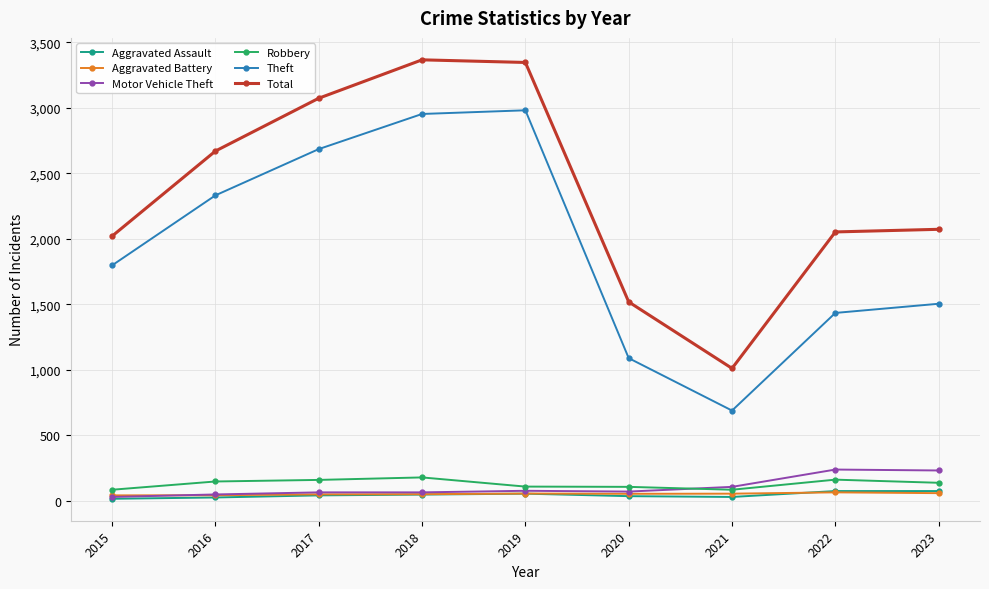

At how many categories does at least one series exceed 1161?

8